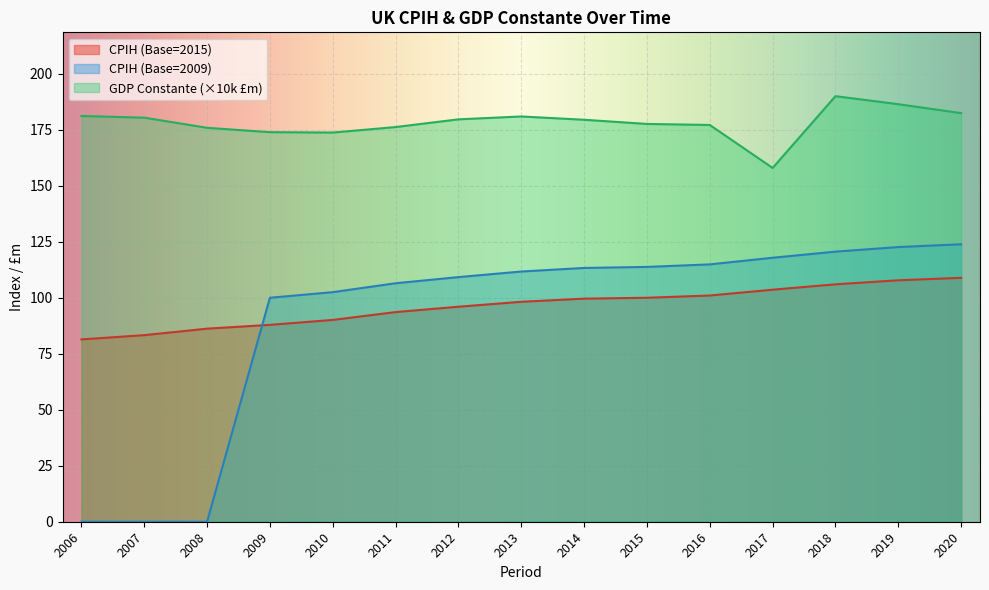

True or false: CPIH (Base=2015) and GDP Constante (£m) cross at least once.

False